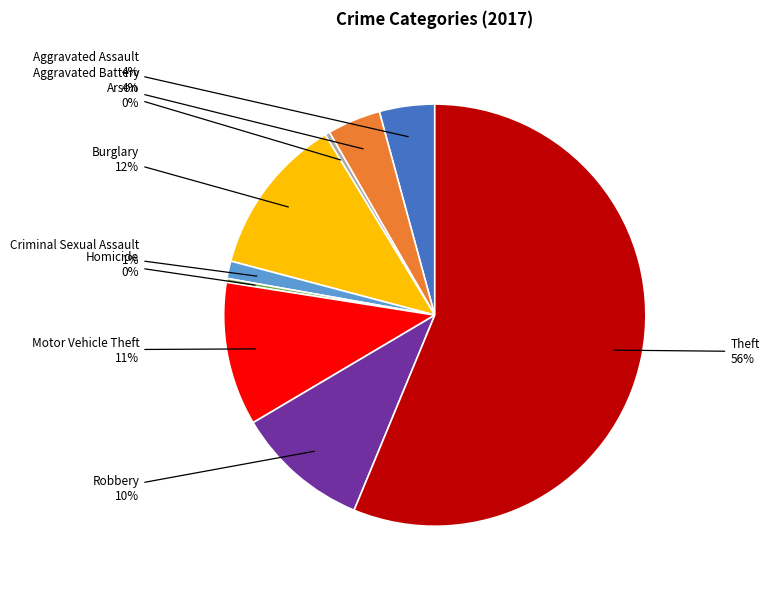

Is it true that Theft is 70% of the pie?

False